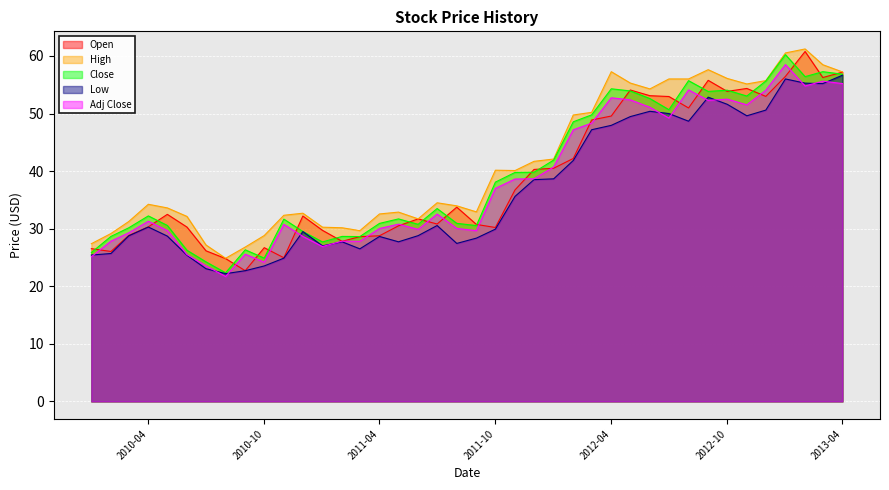

What is the maximum value shown in the chart?

61.2